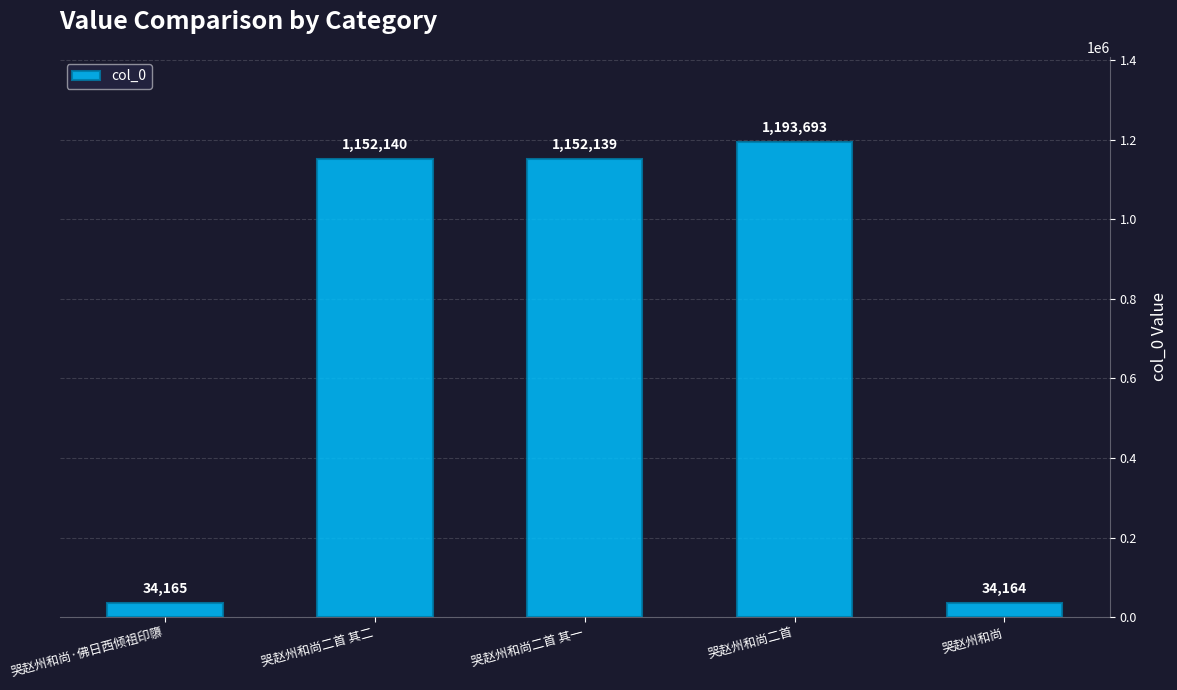

What is the label of the 1st bar from the left?

哭赵州和尚·佛日西倾祖印隳